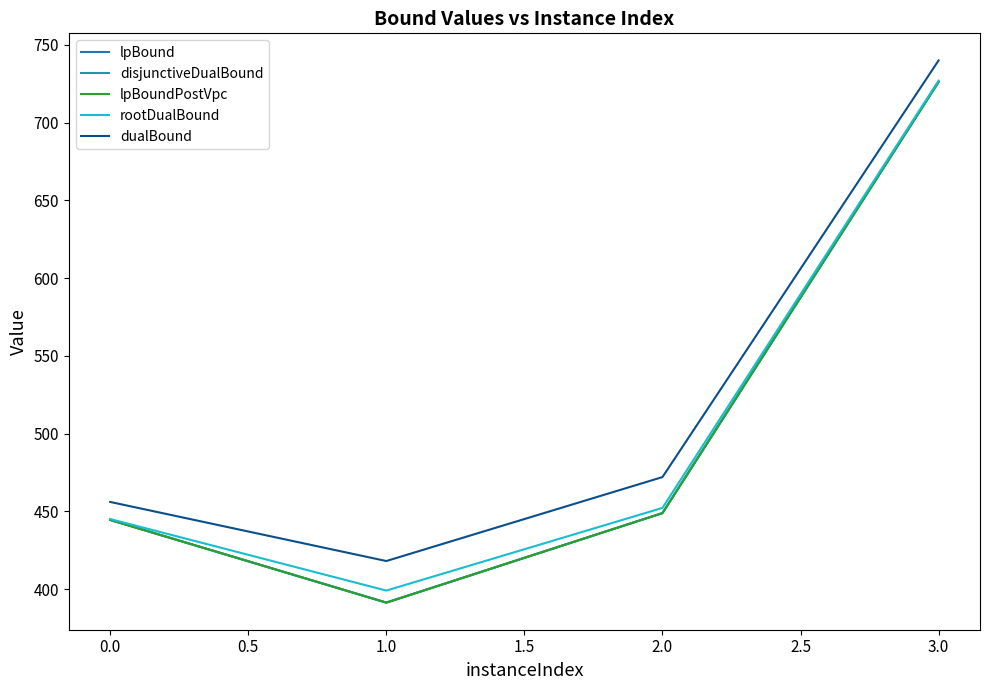

True or false: dualBound and rootDualBound intersect in this chart.

False